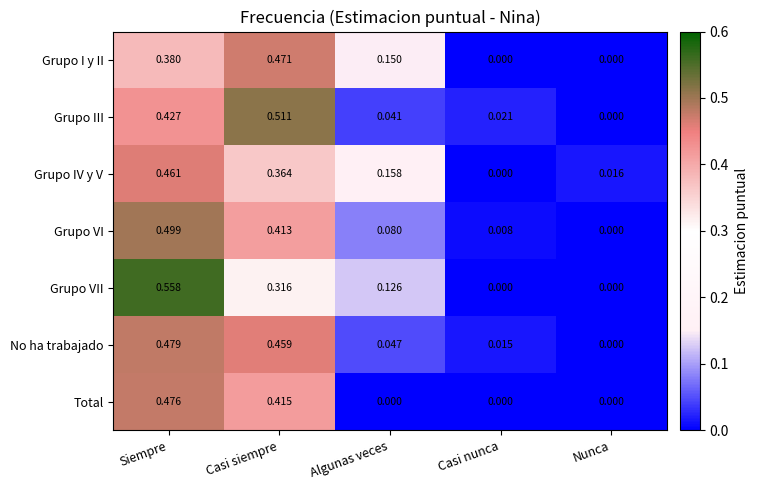

Which series has the largest total across all categories?

Grupo I y II